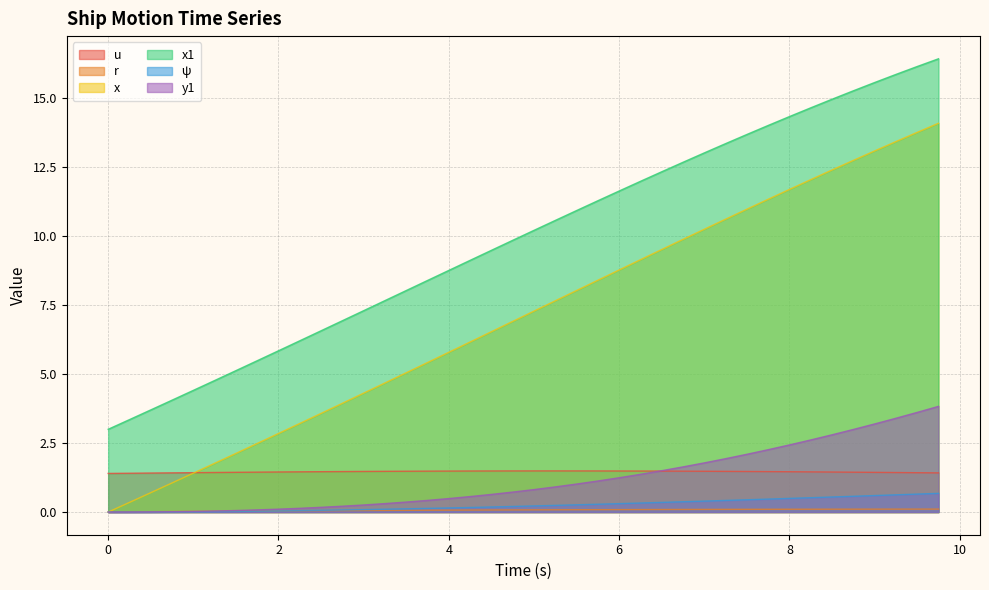

How many data points does each series have?

40